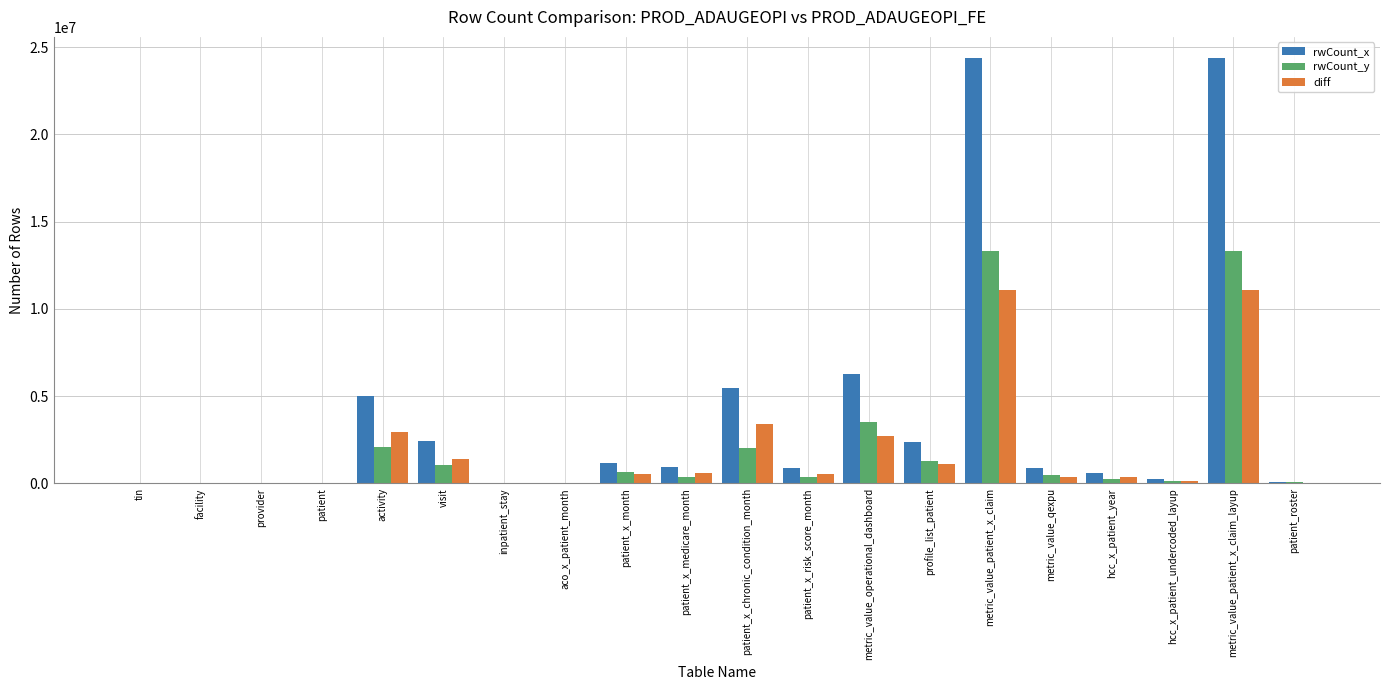

Are the bars grouped side by side (vs. stacked)?

Yes